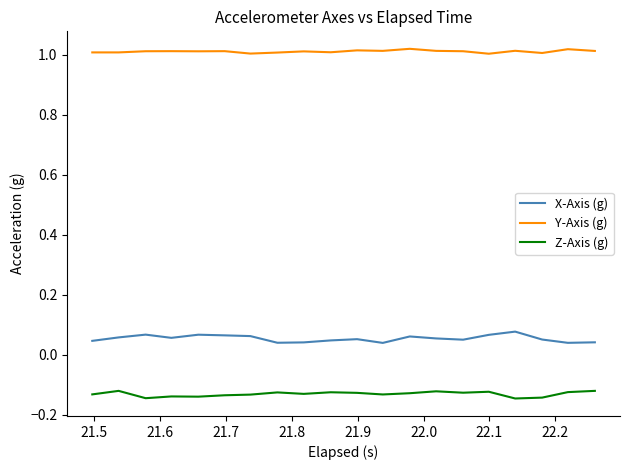

How many lines are shown in the chart?

3